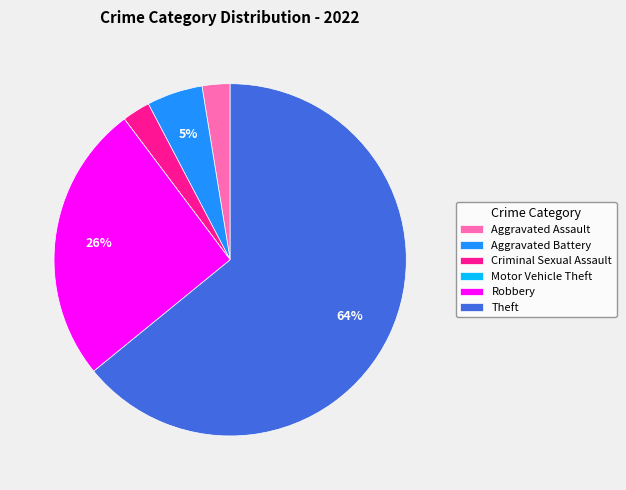

To the nearest percent, what portion does Criminal Sexual Assault represent?

3%